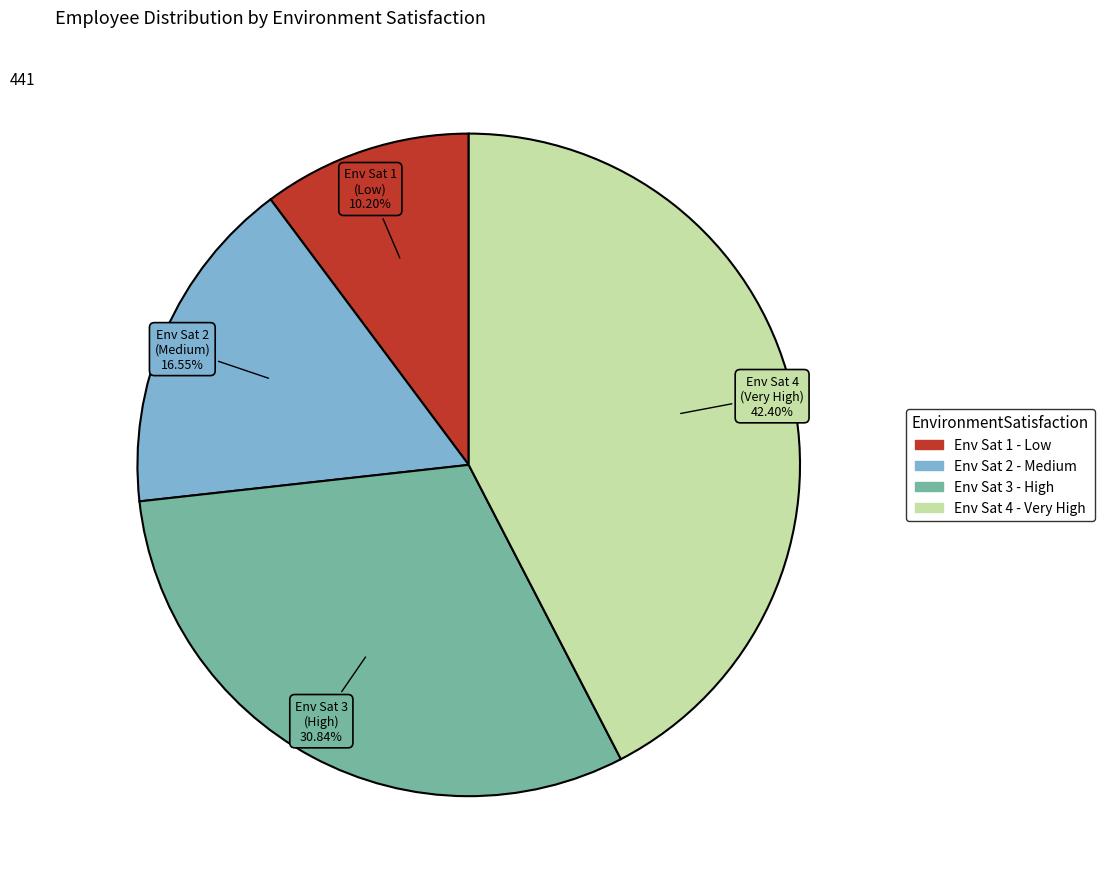

Is there any slice that represents more than half of the pie?

No